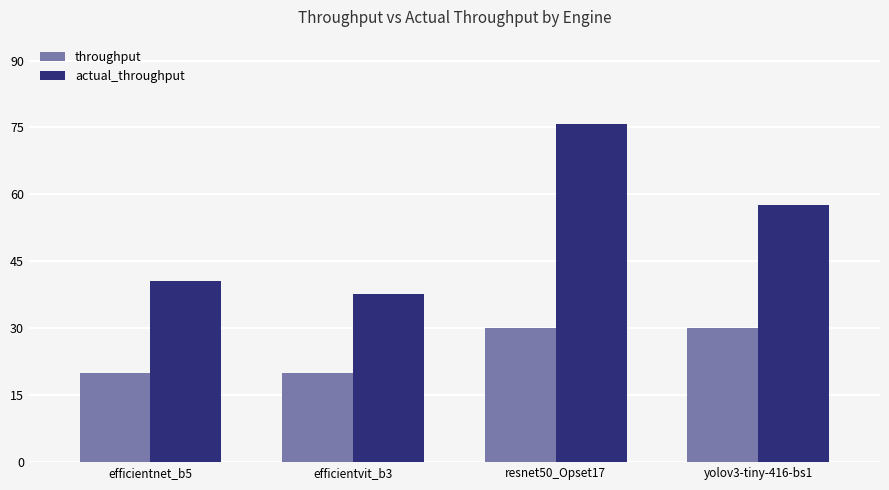

List the series in order of their peak value, highest first.

actual_throughput, throughput